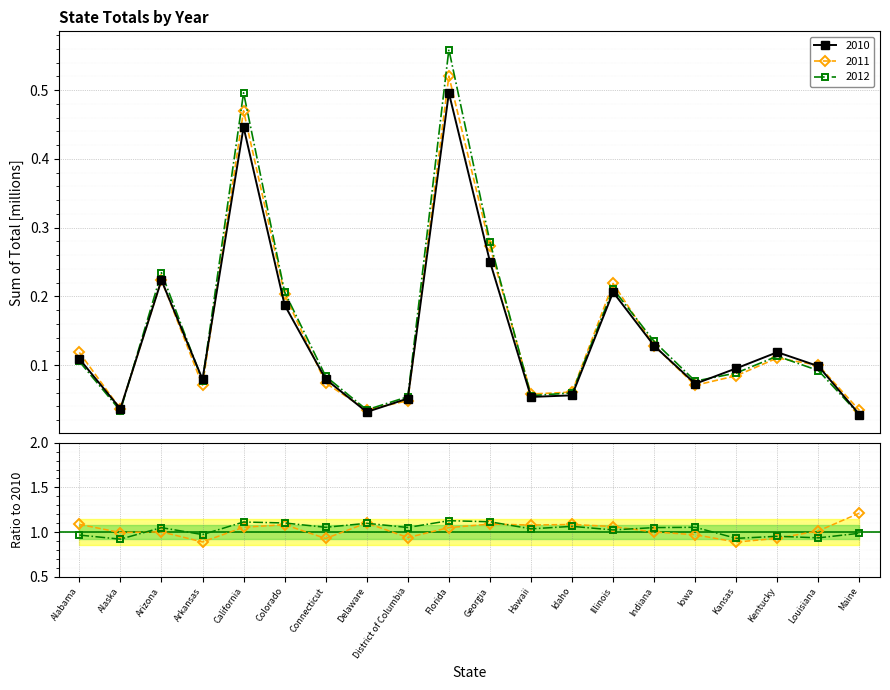

What is the total value across all series at Alaska?

1.9